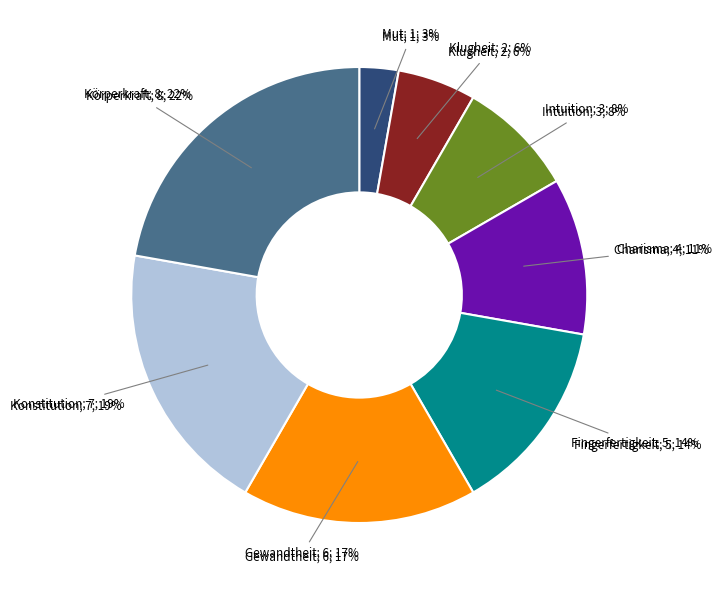

Combined, do Intuition and Klugheit account for over 50%?

No